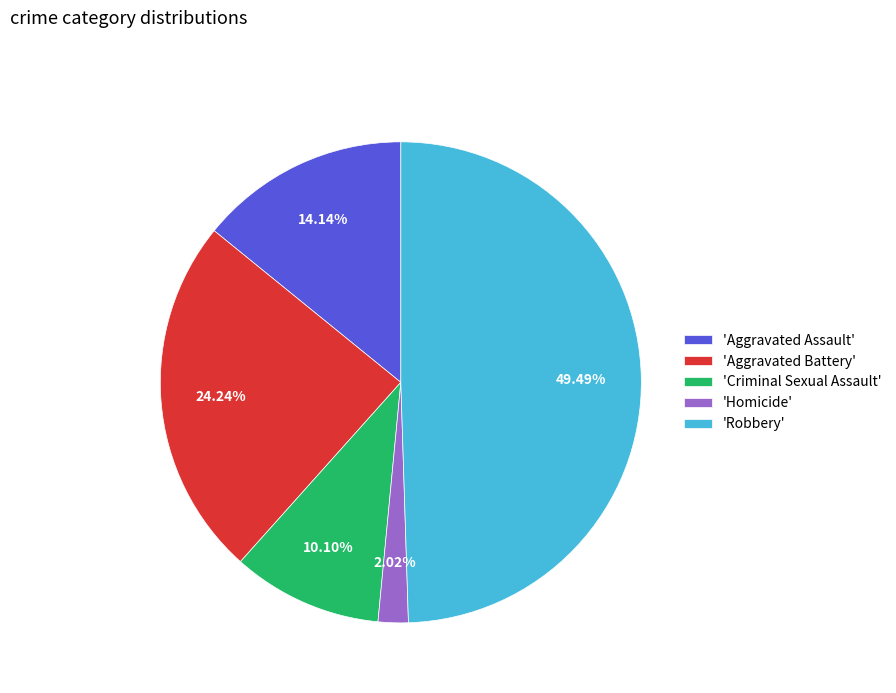

Approximately how many times larger is the value at 'Aggravated Assault' compared to 'Homicide'?

7.0